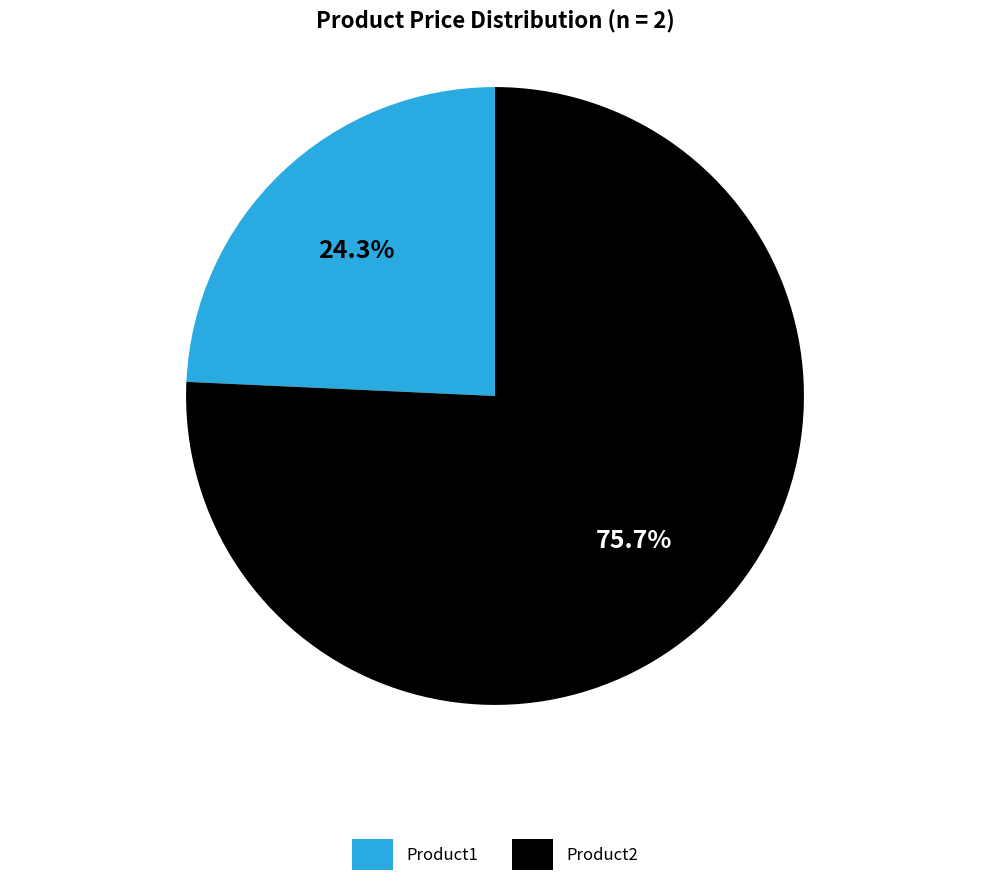

How much of the chart is everything except Product1?

75.7%